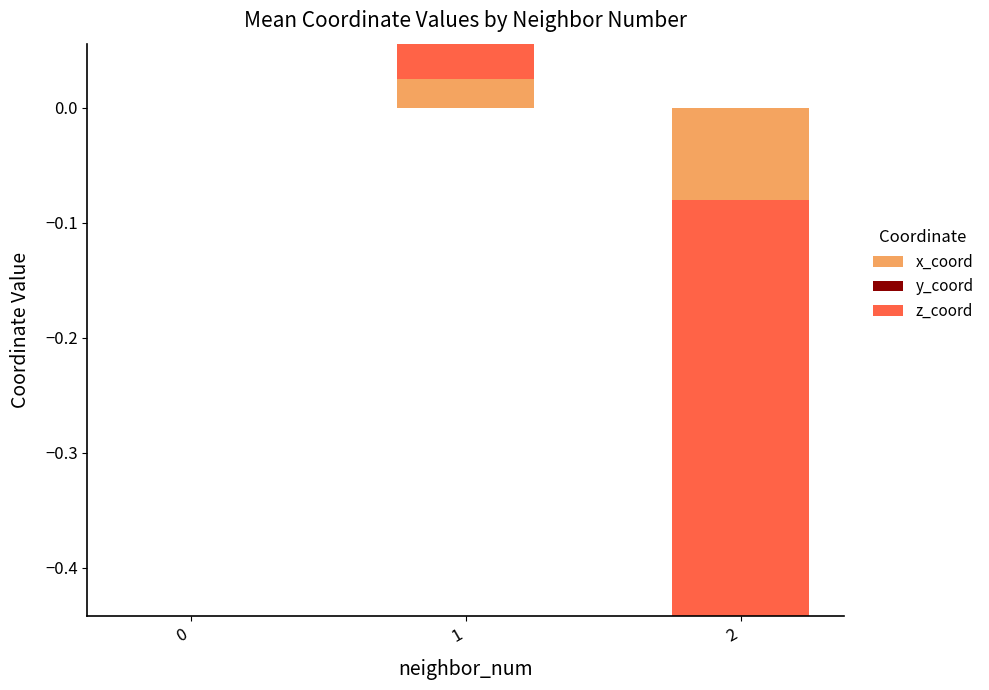

How many data points in y_coord are less than 0?

1